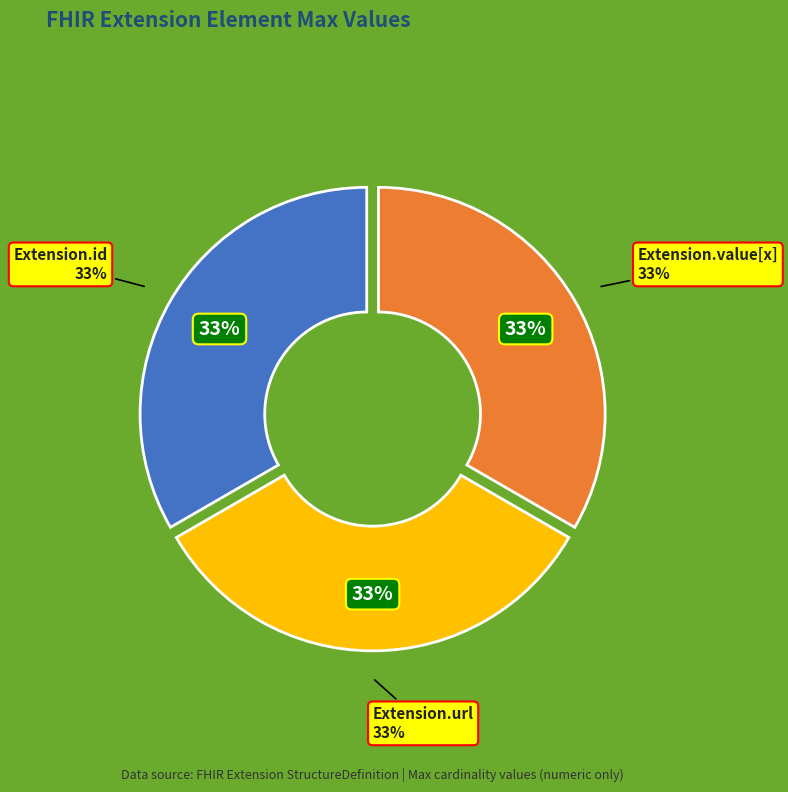

Which has a higher value, Extension.url or Extension.value[x]?

Extension.url